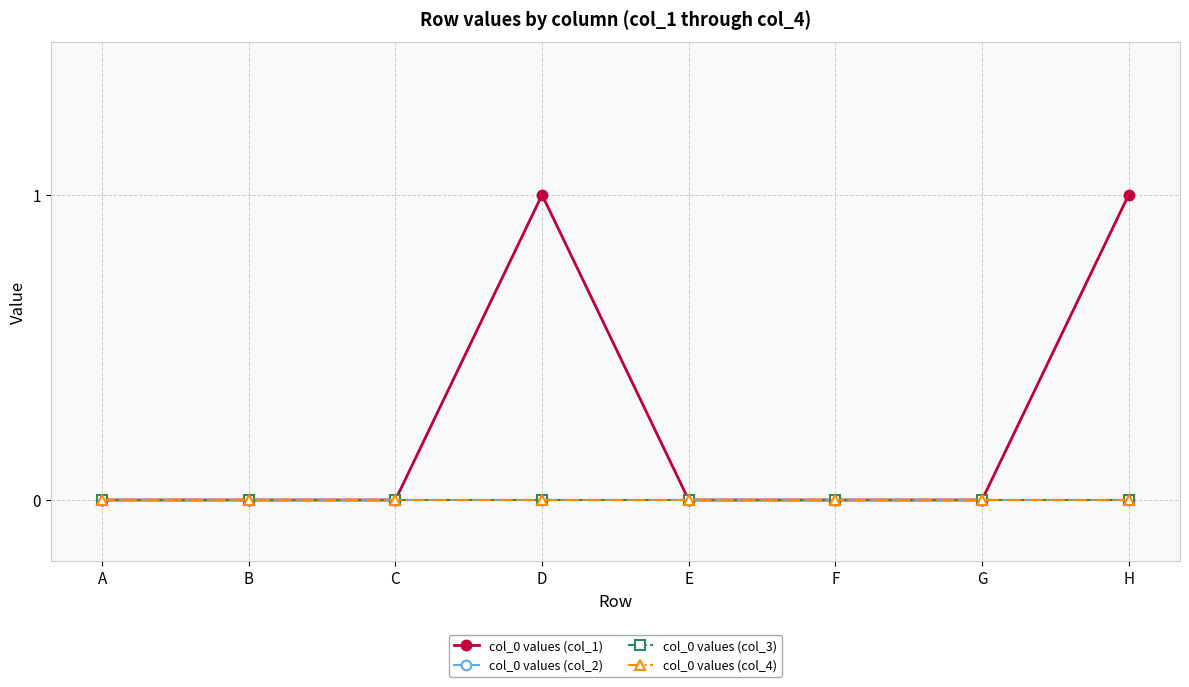

Is this an area chart (filled region under the line)?

No